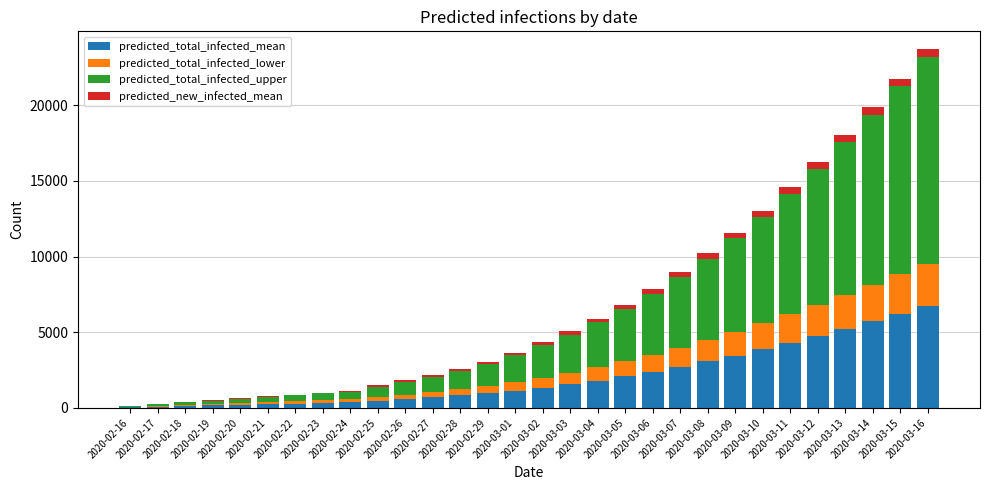

What are all the series names shown in the legend?

predicted_total_infected_mean, predicted_total_infected_lower, predicted_total_infected_upper, predicted_new_infected_mean